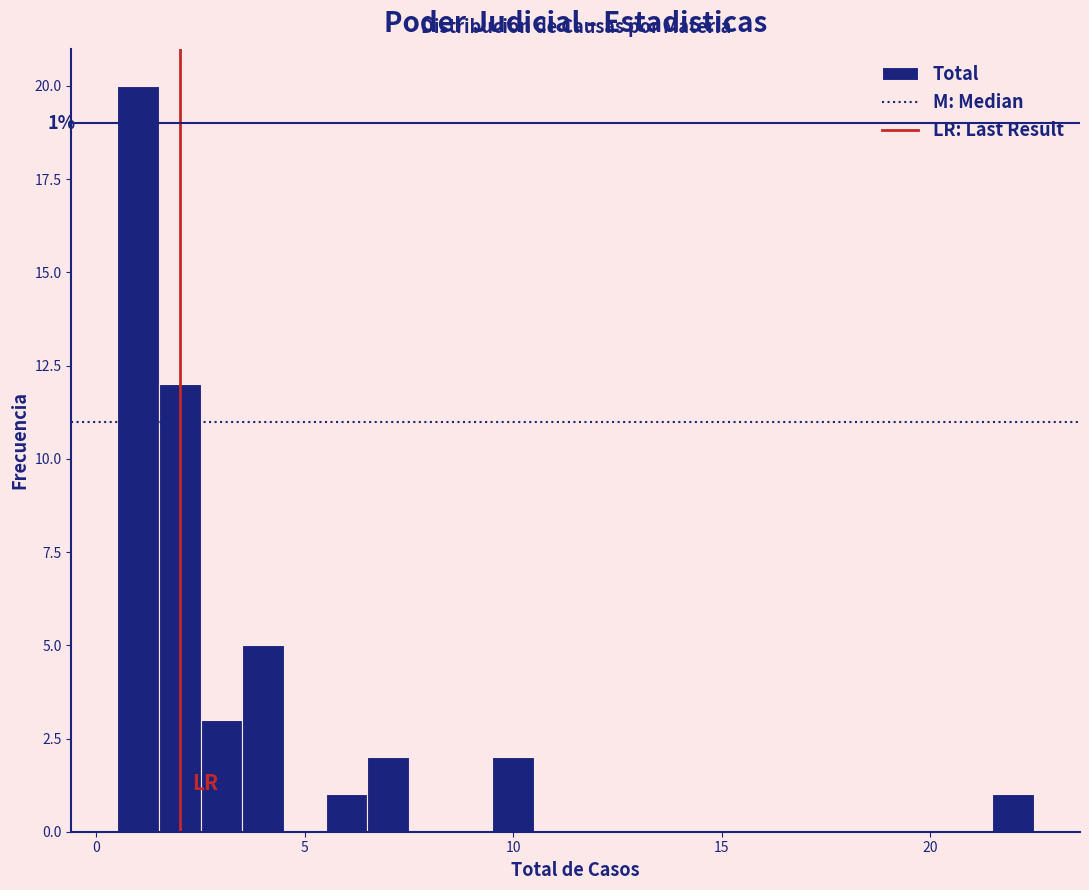

Around what value on the x-axis is the tallest bar? Give the approximate position of its centre, as read against the axis.

1.0